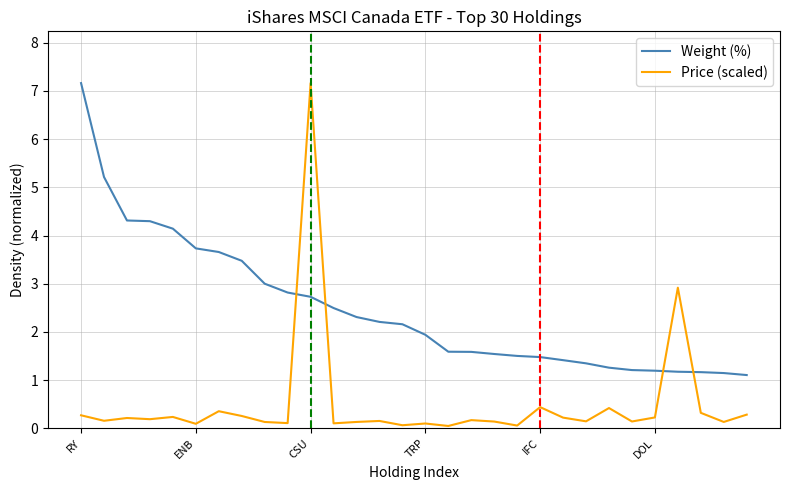

What is the difference between the maximum and minimum values in the Weight (%) series?

6.1